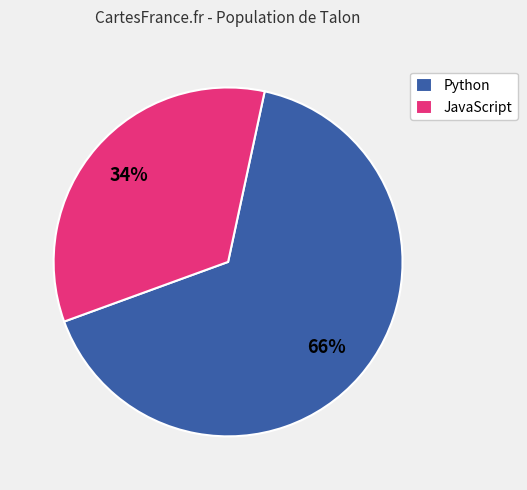

To the nearest percent, what is the combined percentage of JavaScript and Python?

100%